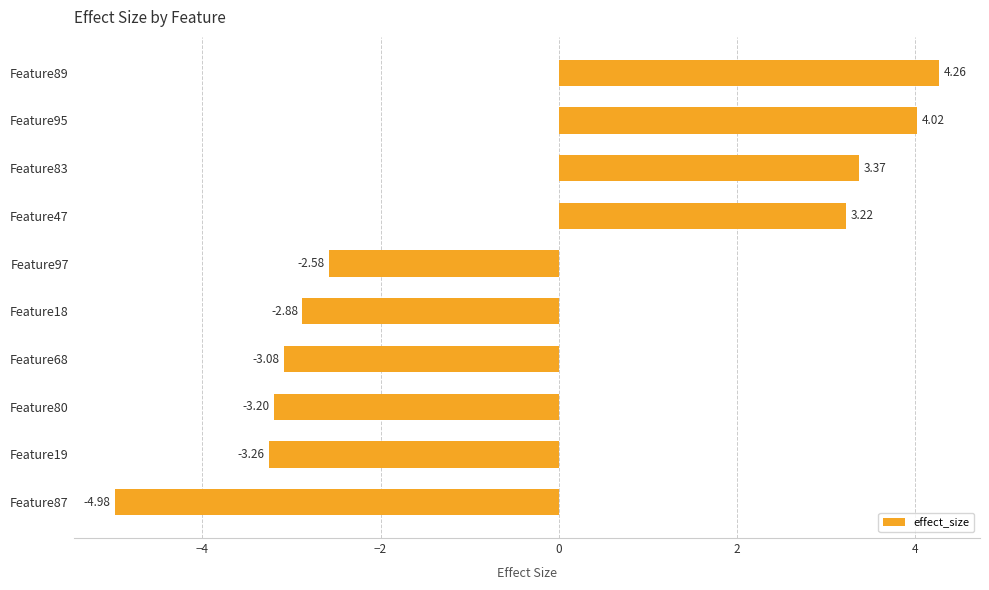

Which has a higher value, Feature87 or Feature89?

Feature89